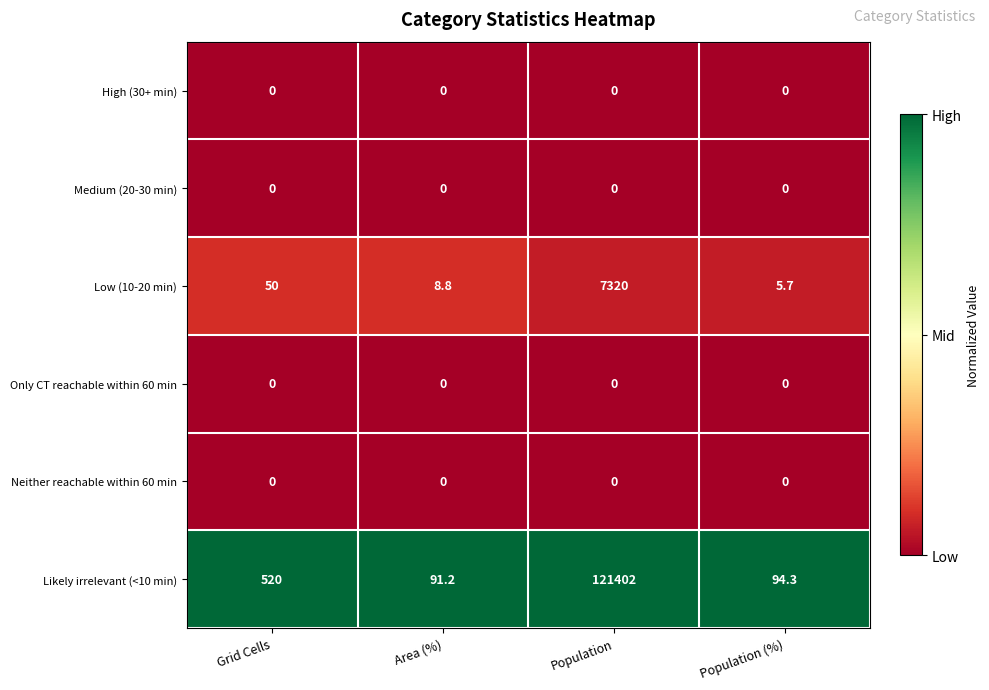

Which series has the largest range (max minus min)?

Likely irrelevant (<10 min)